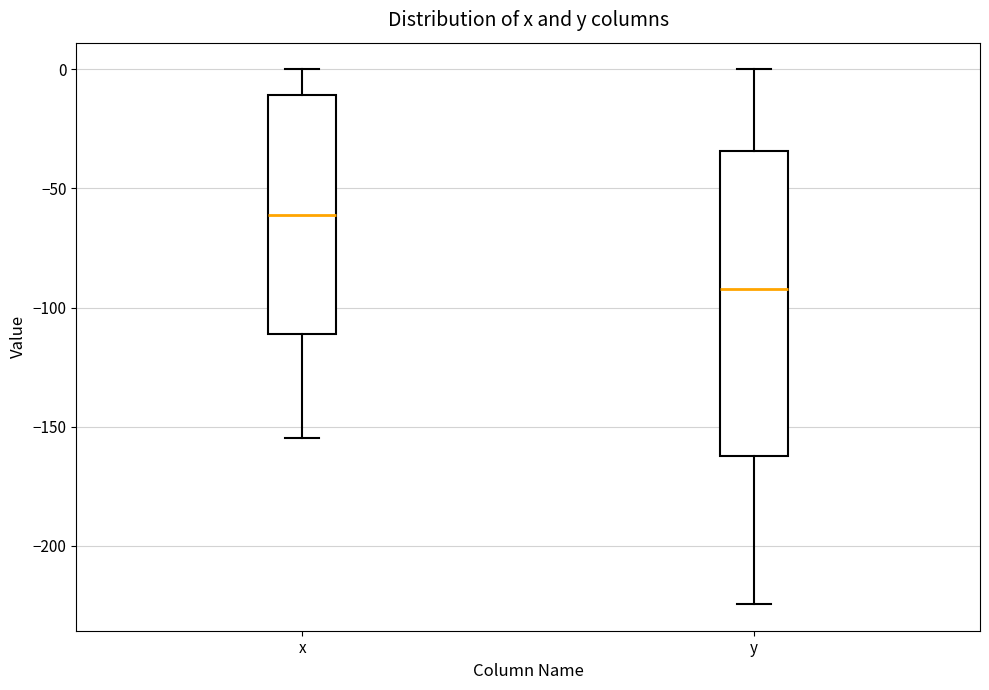

Reading left to right, transcribe this box plot: for each box, give where its median line is, the range the box spans, and where its two whiskers end, as read against the y-axis. The values are not printed on the chart, so give them approximately, as read against the axis.

x: median -60, box -110 to -10, whiskers -155 to 0
y: median -90, box -160 to -35, whiskers -225 to 0